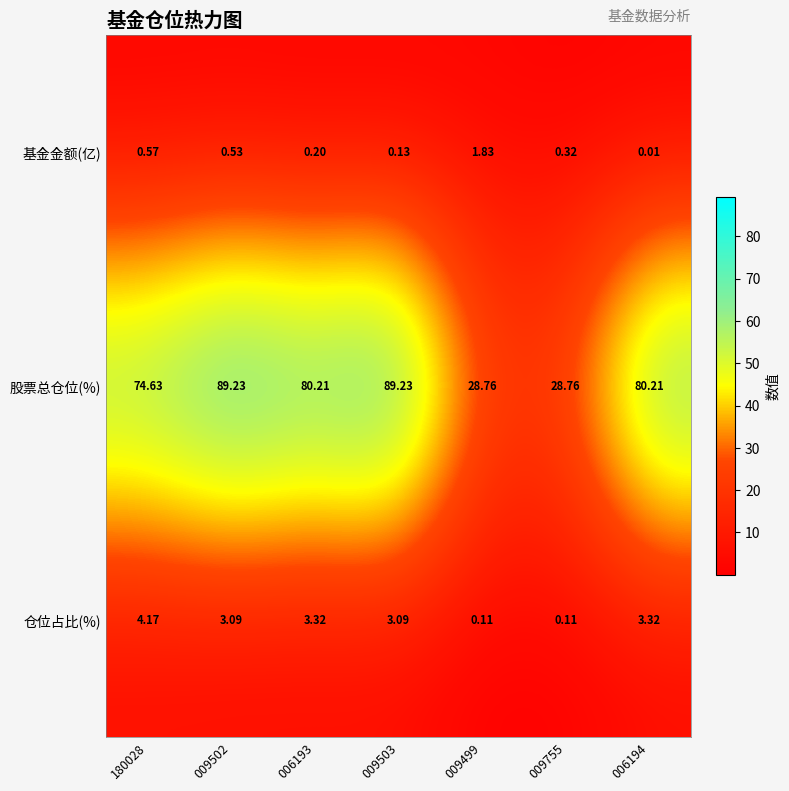

At which category is the sum across all series the highest?

009502